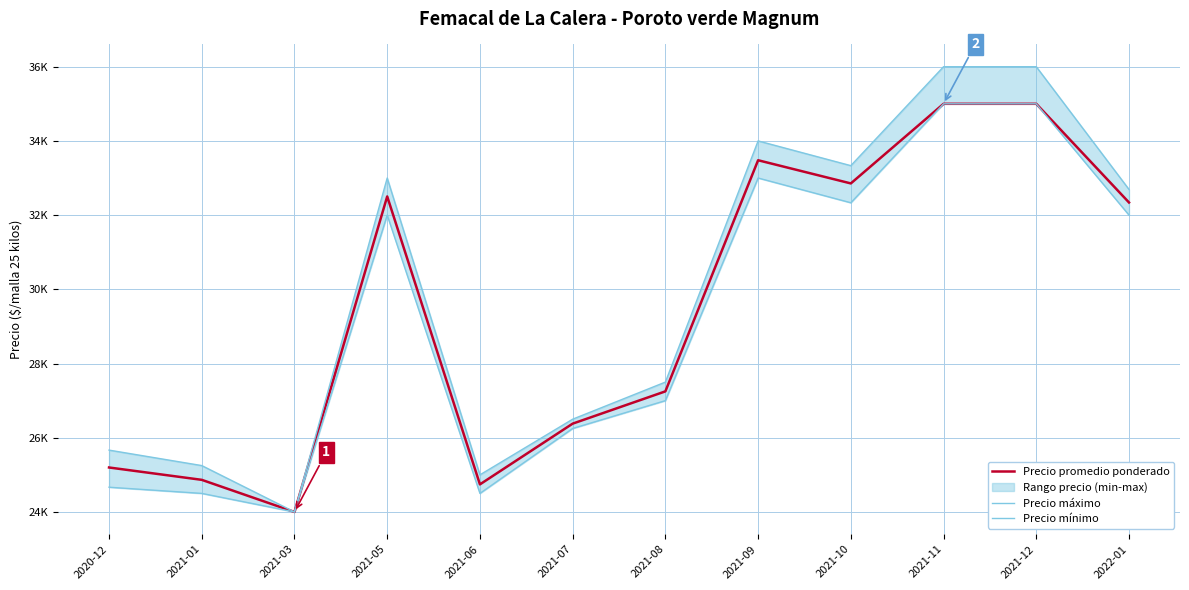

True or false: Precio mínimo and Precio máximo intersect in this chart.

False